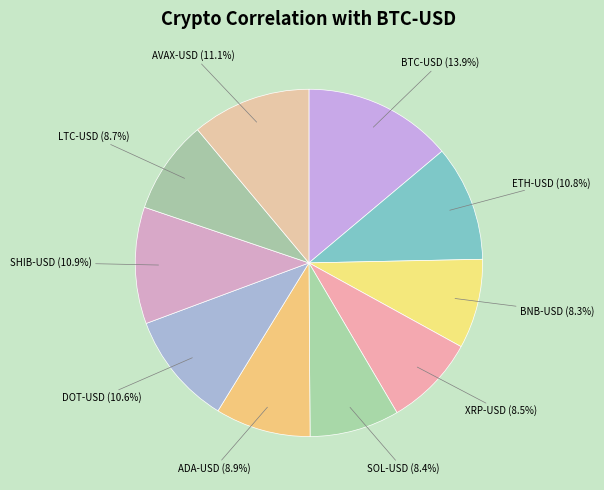

Count the number of slices in the pie.

10